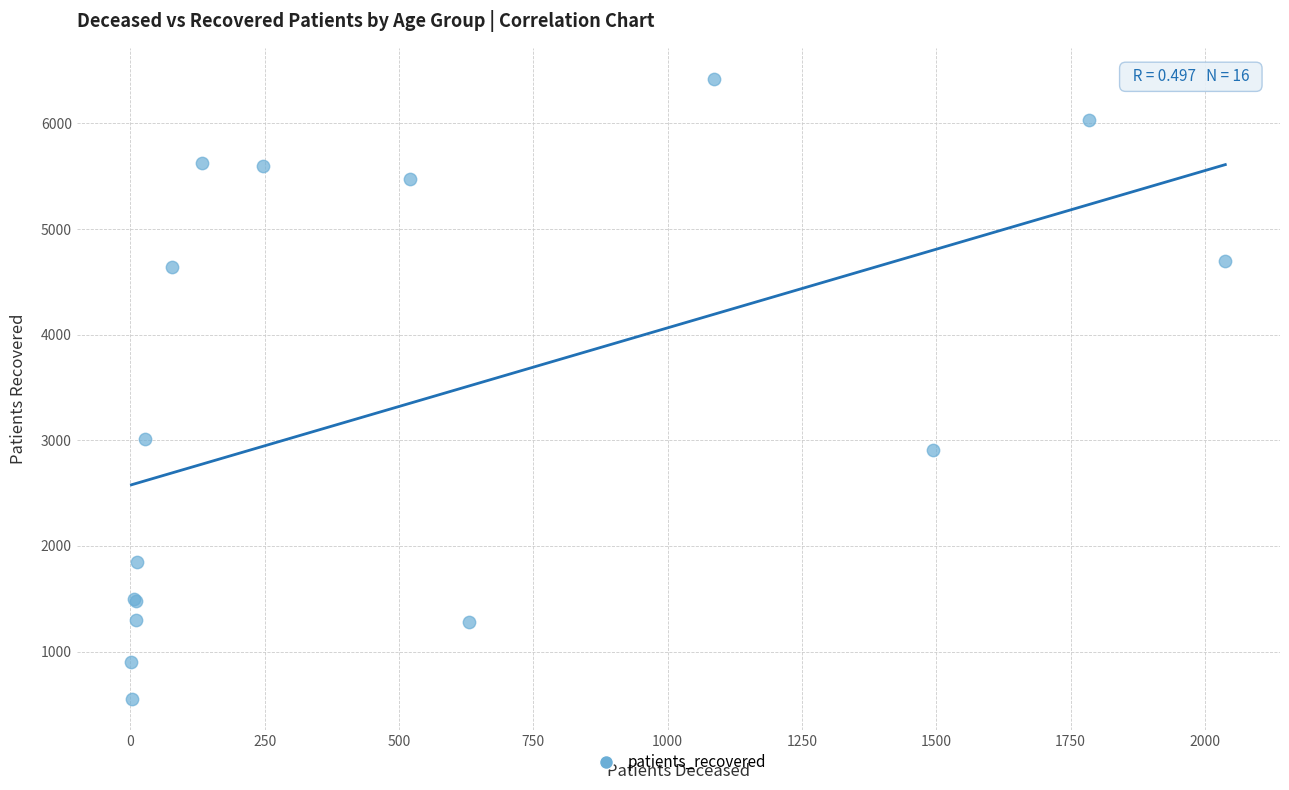

What Y value in the scatter plot is closest to 3485?

3011